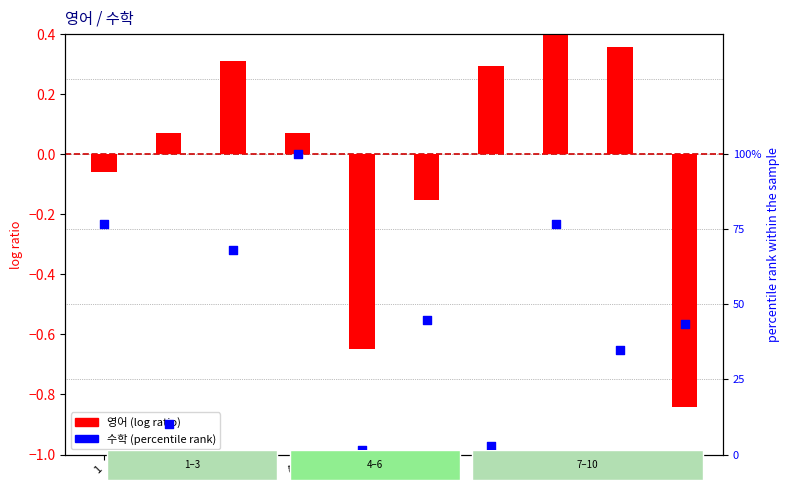

Which series contains the lowest Y value?

영어 (log ratio)